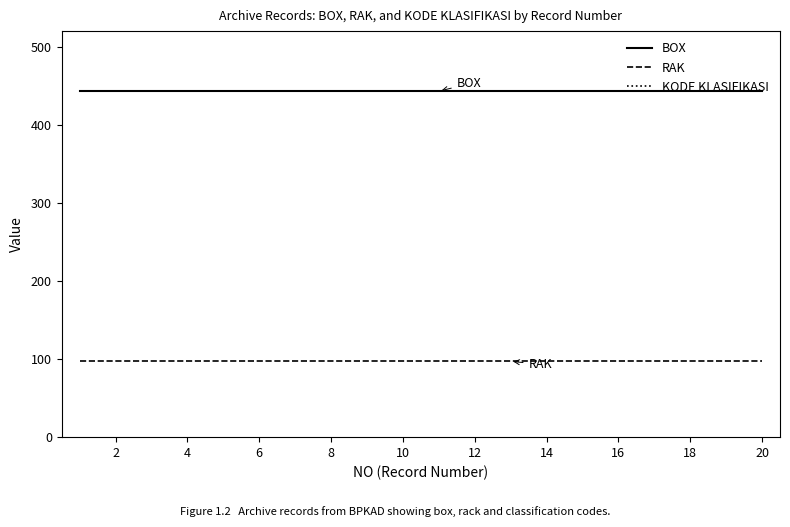

The value of BOX at 16 is 443. True or false?

True